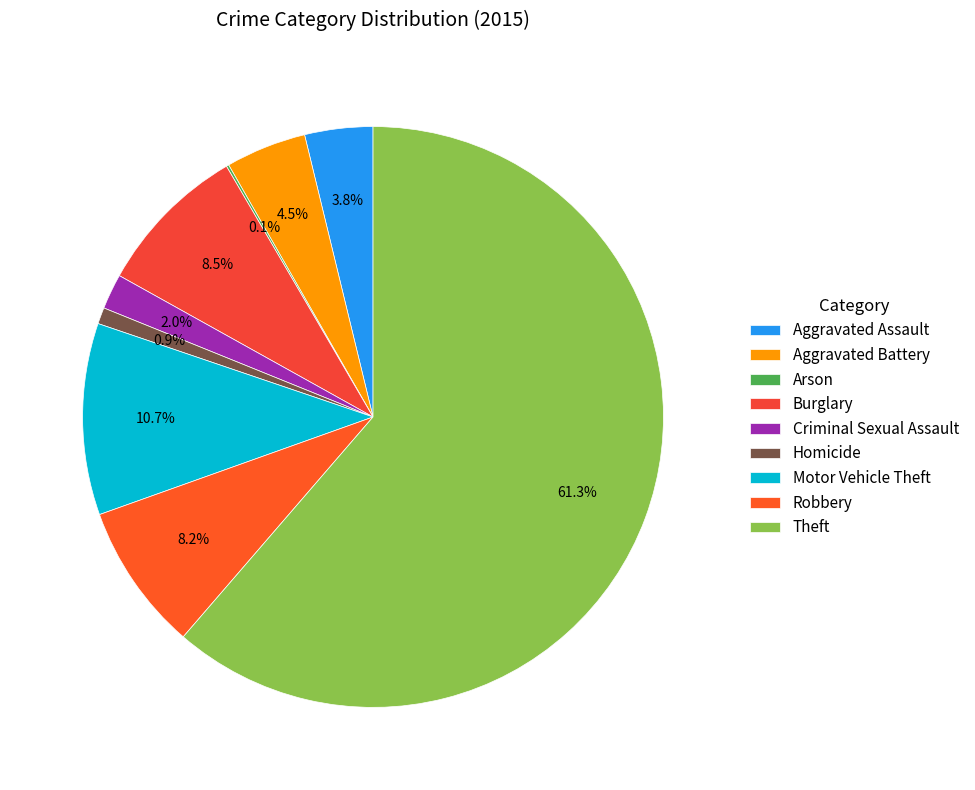

Is there a majority slice in this chart?

Yes